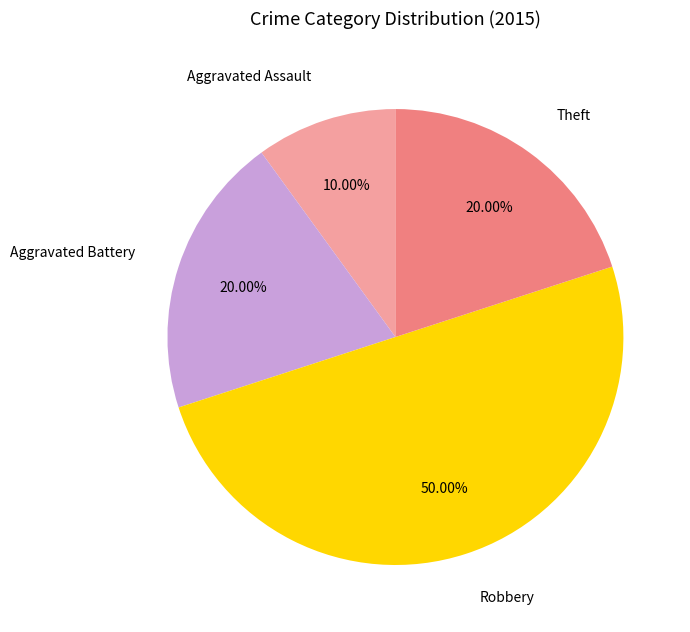

To the nearest percent, what percentage of the pie is Robbery?

50%